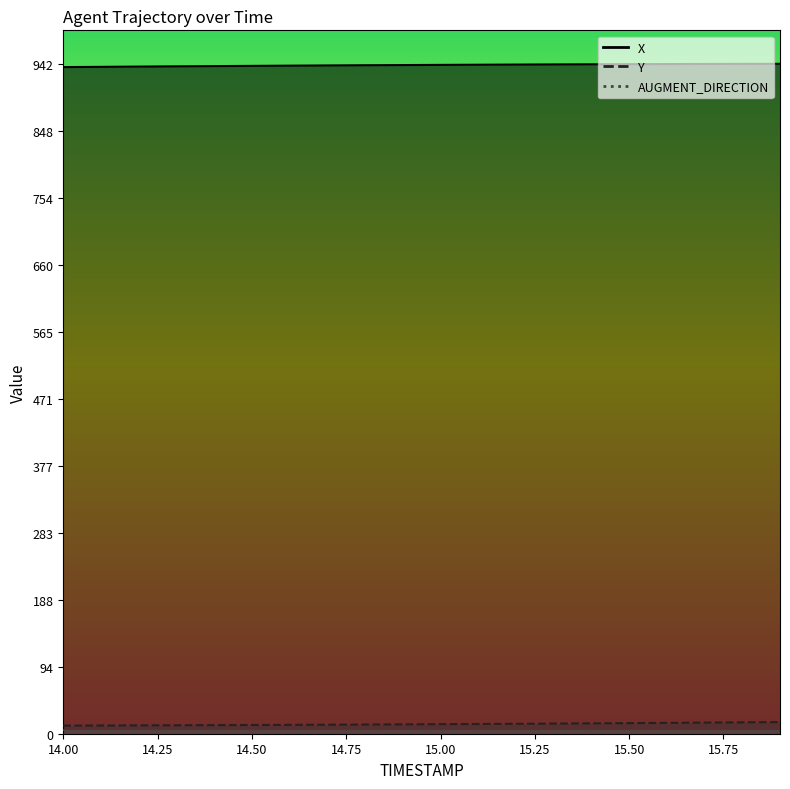

What is the spread (max minus min) of values at 15.3?

927.2